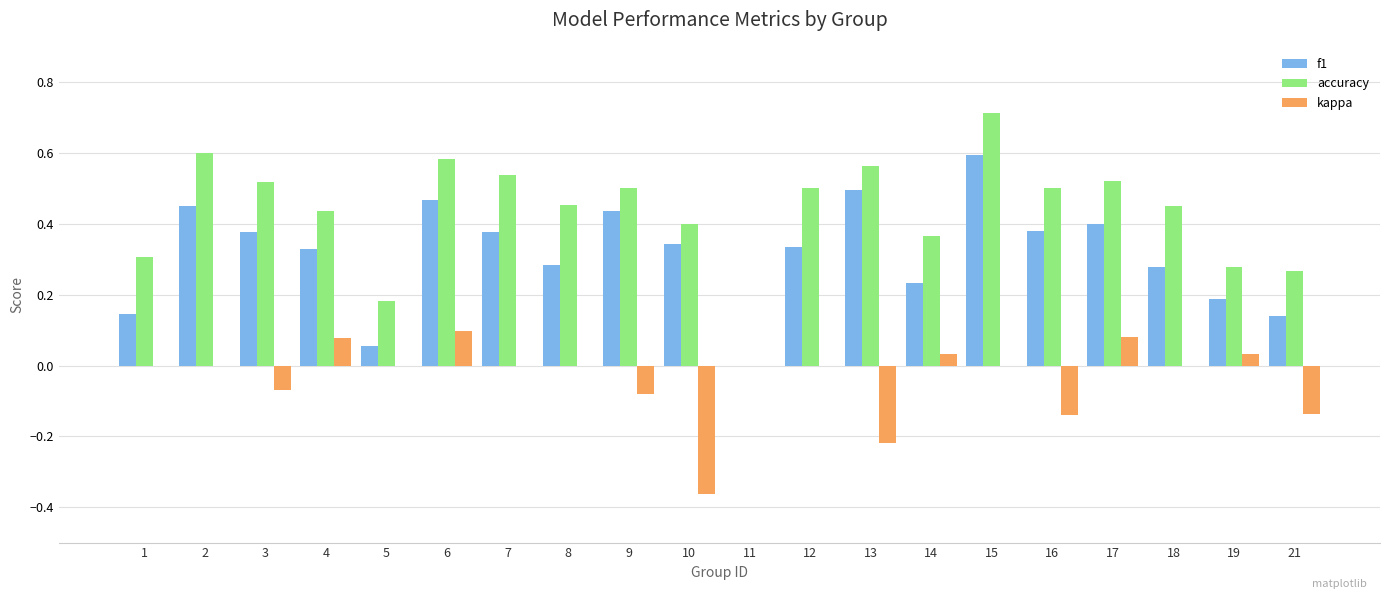

The f1 series shows 0.1 at 5. True or false?

True